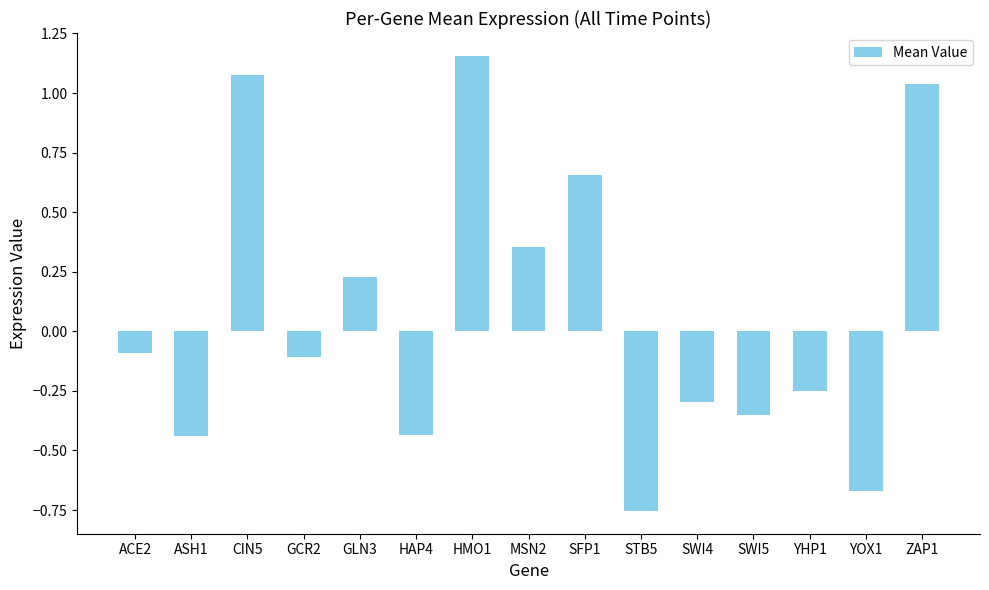

Are the bars grouped side by side (vs. stacked)?

No